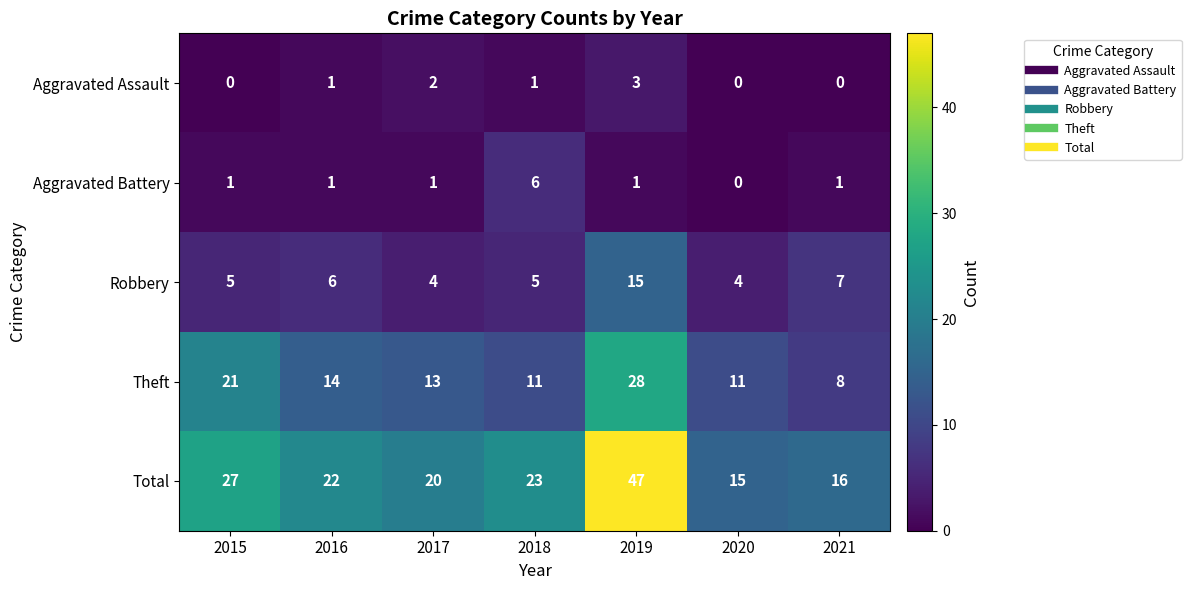

Which series changed the most between 2017 and 2018?

Aggravated Battery